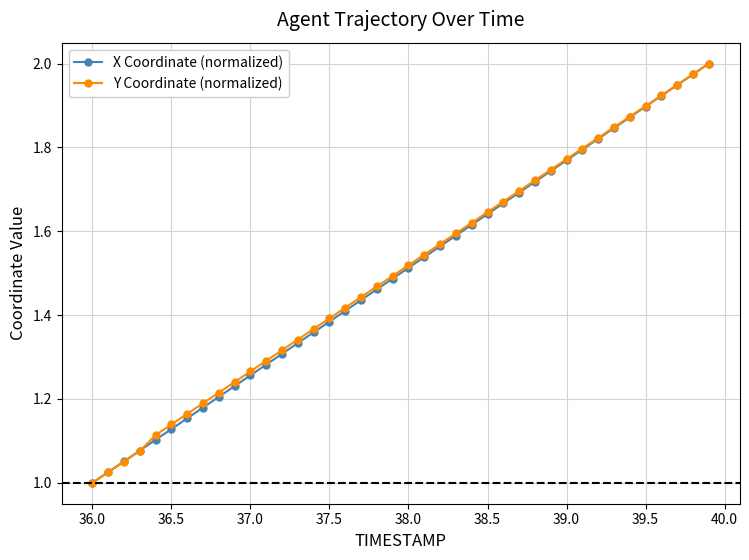

Does the chart have visible grid lines?

Yes